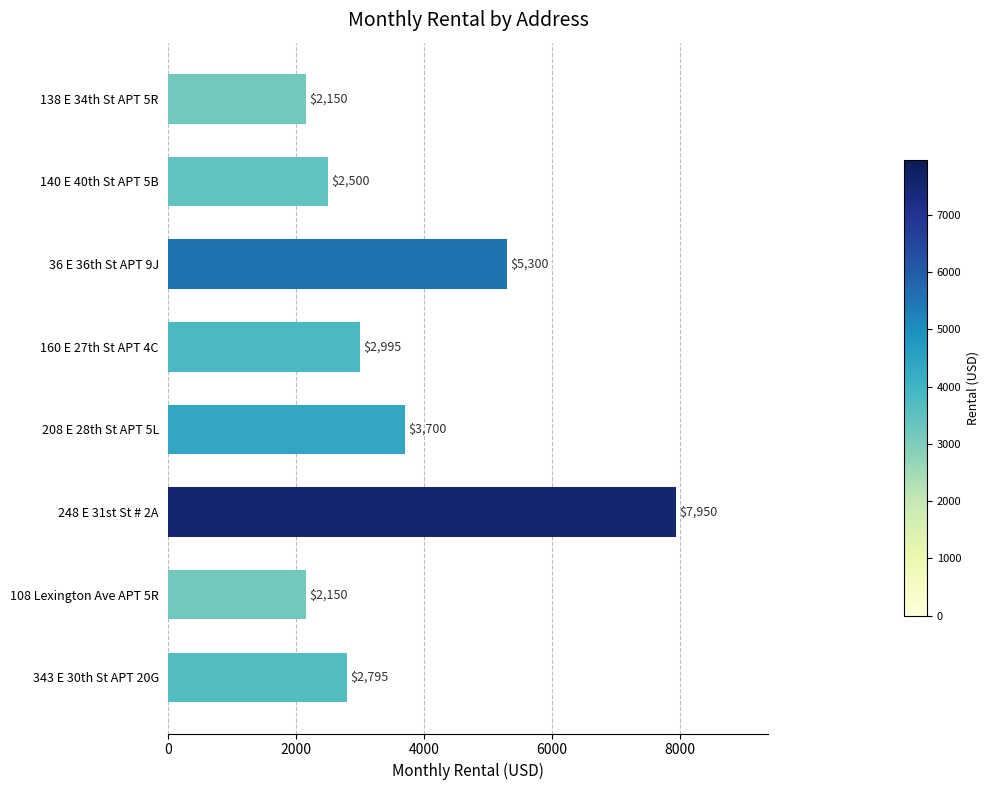

Reading top to bottom, transcribe all the data shown in this chart.

138 E 34th St APT 5R=2150	140 E 40th St APT 5B=2500	36 E 36th St APT 9J=5300	160 E 27th St APT 4C=2995	208 E 28th St APT 5L=3700	248 E 31st St # 2A=7950	108 Lexington Ave APT 5R=2150	343 E 30th St APT 20G=2795